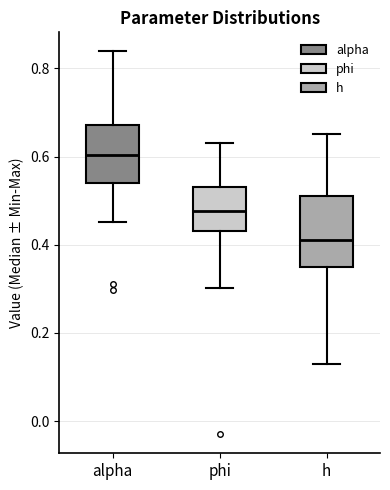

Where is the upper edge of the box for alpha on the y-axis? The values are not printed on the chart, so give them approximately, as read against the axis.

0.68